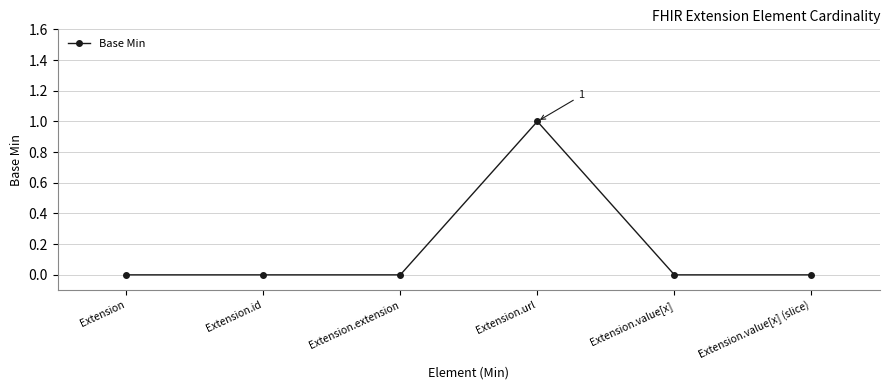

The value at Extension.value[x] is 0. True or false?

True